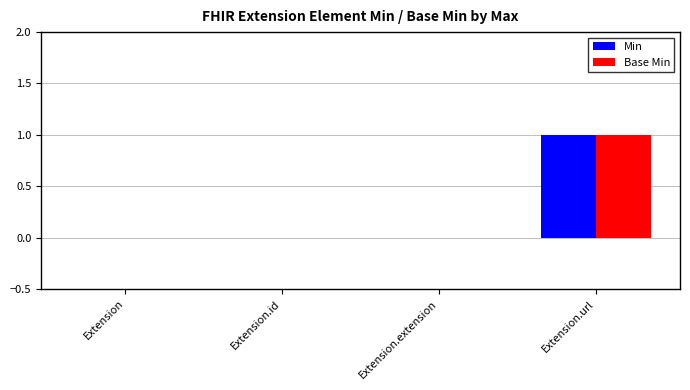

Is it true that Min equals 0 at Extension.id?

True